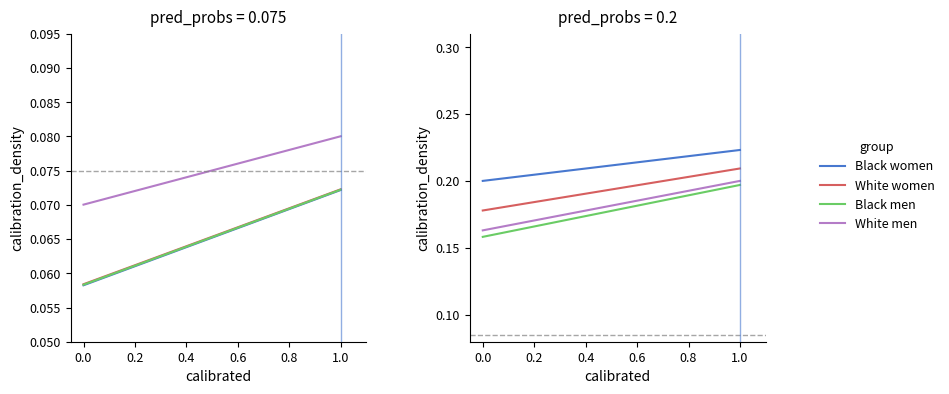

Is it true that Black women equals 0.2 at 1.0?

True